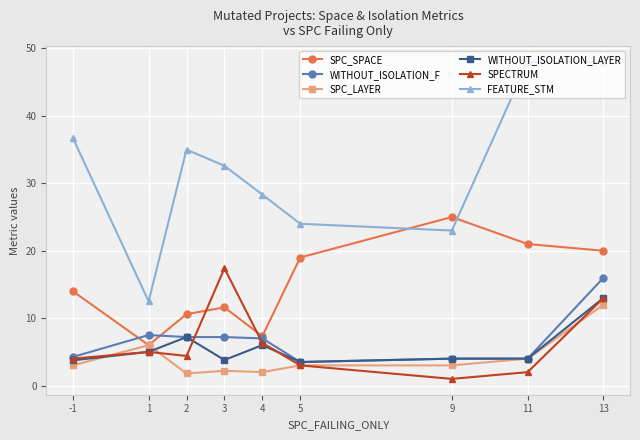

Between 2 and 4, which series saw the biggest shift?

FEATURE_STM